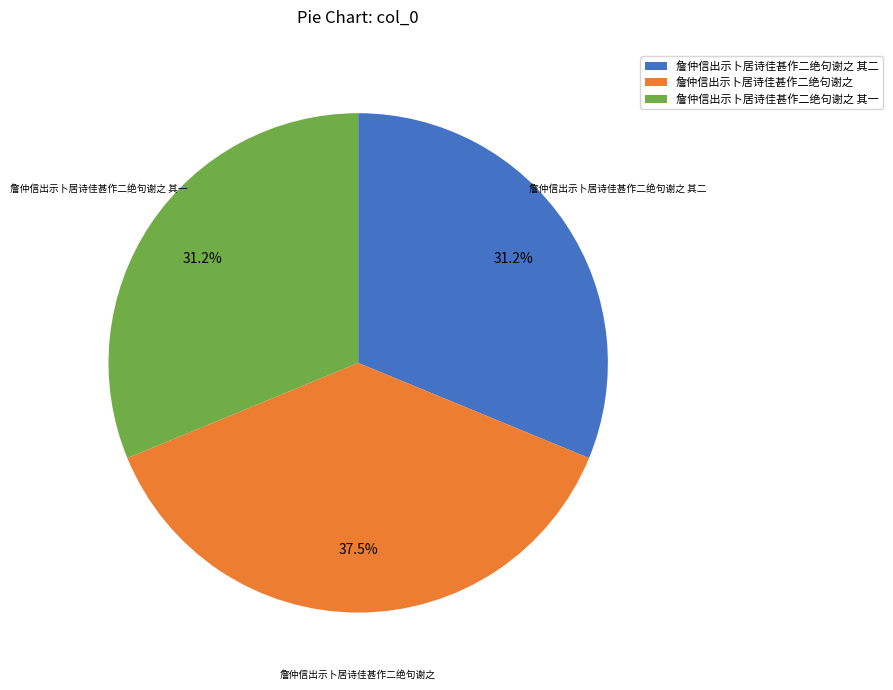

To the nearest percent, what is the difference between the largest and smallest slice percentages?

6%